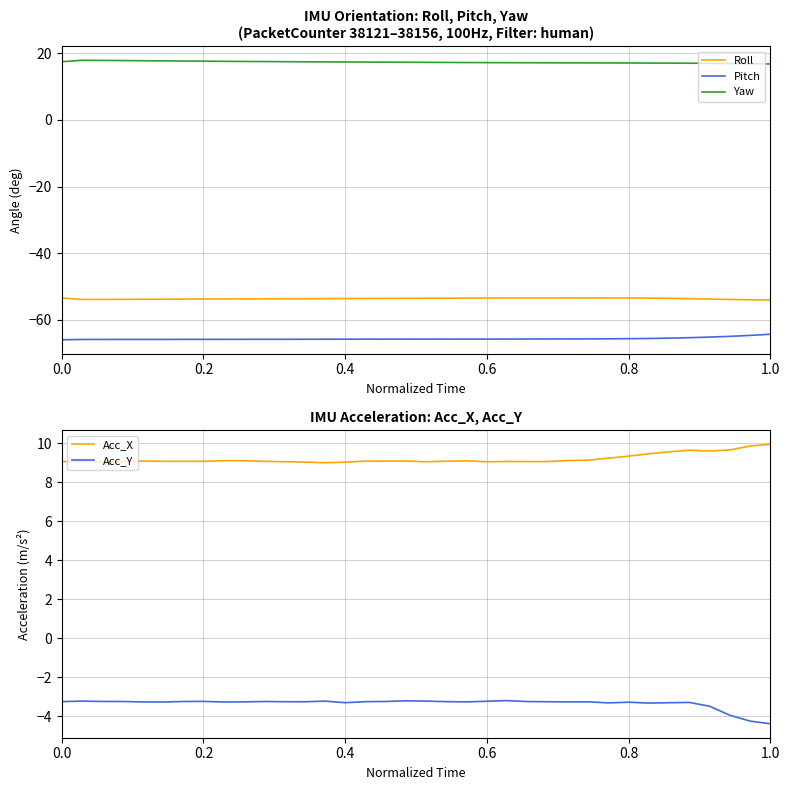

True or false: Yaw and Pitch intersect in this chart.

False